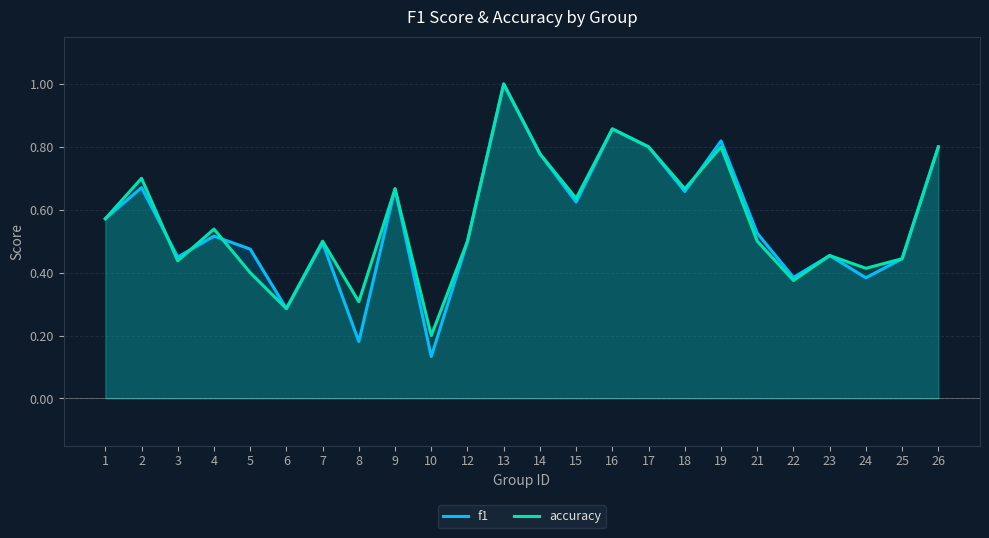

How many lines are shown in the chart?

2